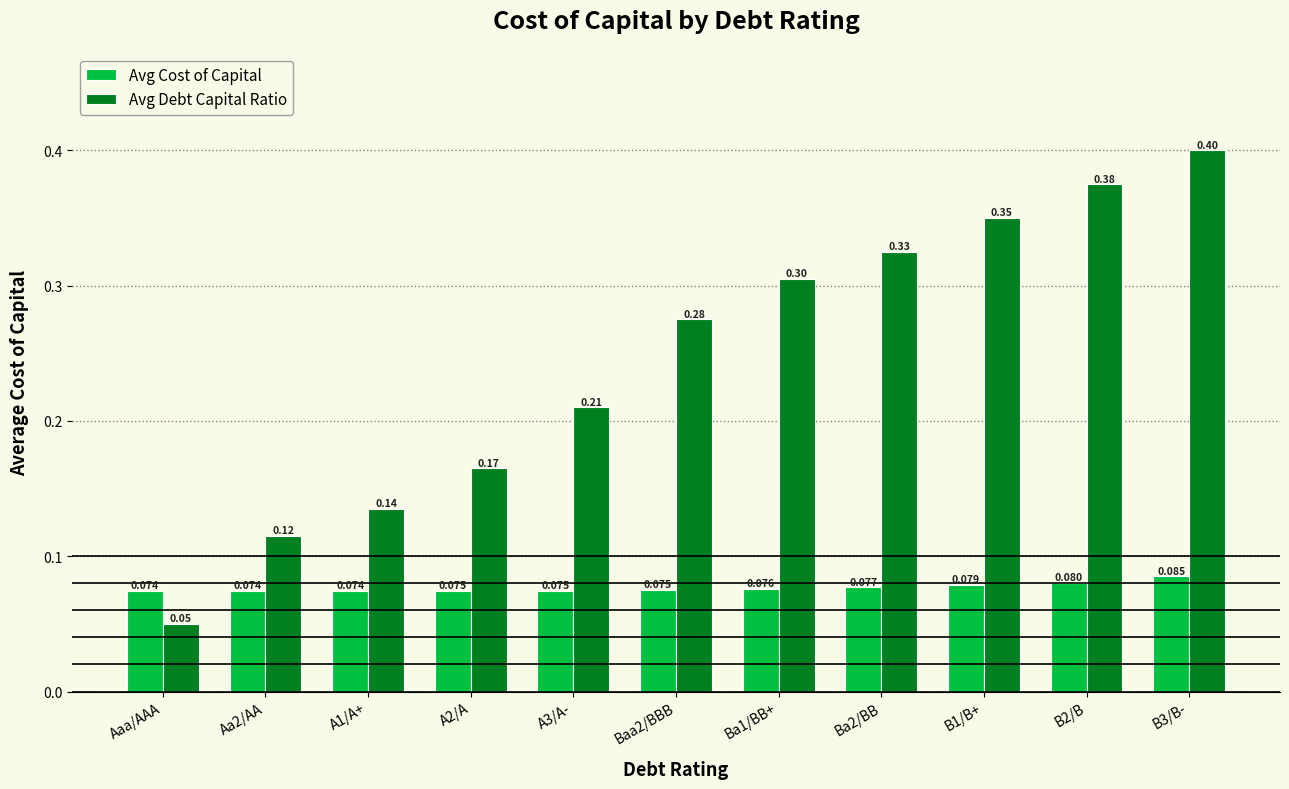

At B3/B-, list the series in order from largest to smallest.

Avg Debt Capital Ratio, Avg Cost of Capital